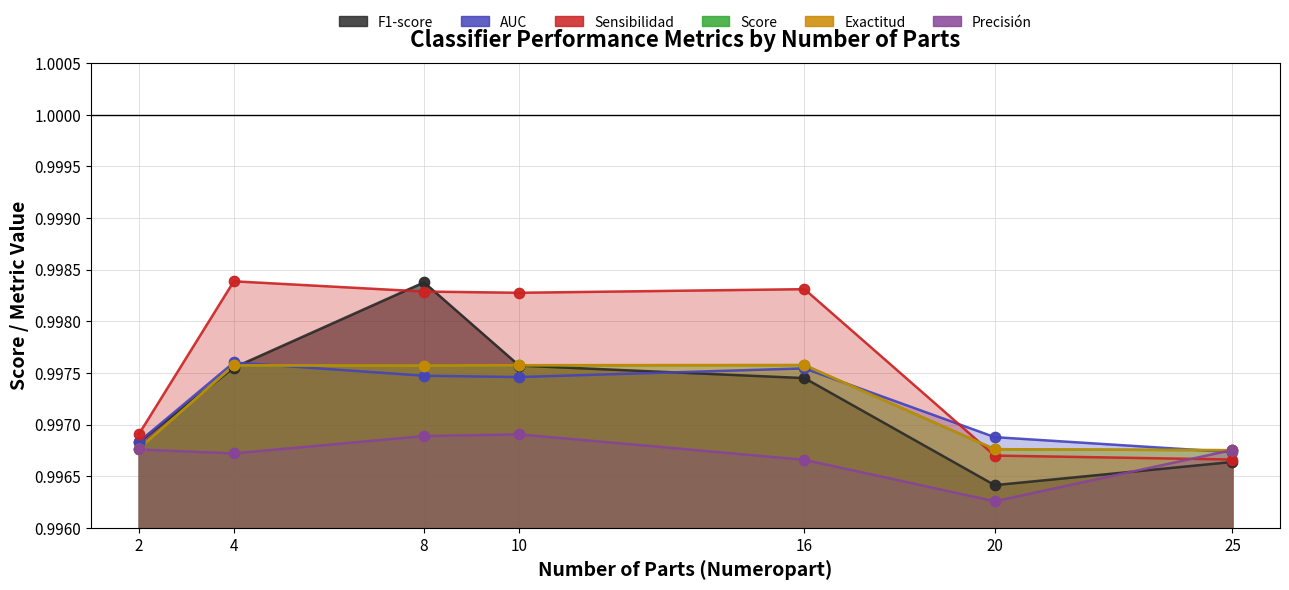

Which series has the widest spread of Y values?

F1-score